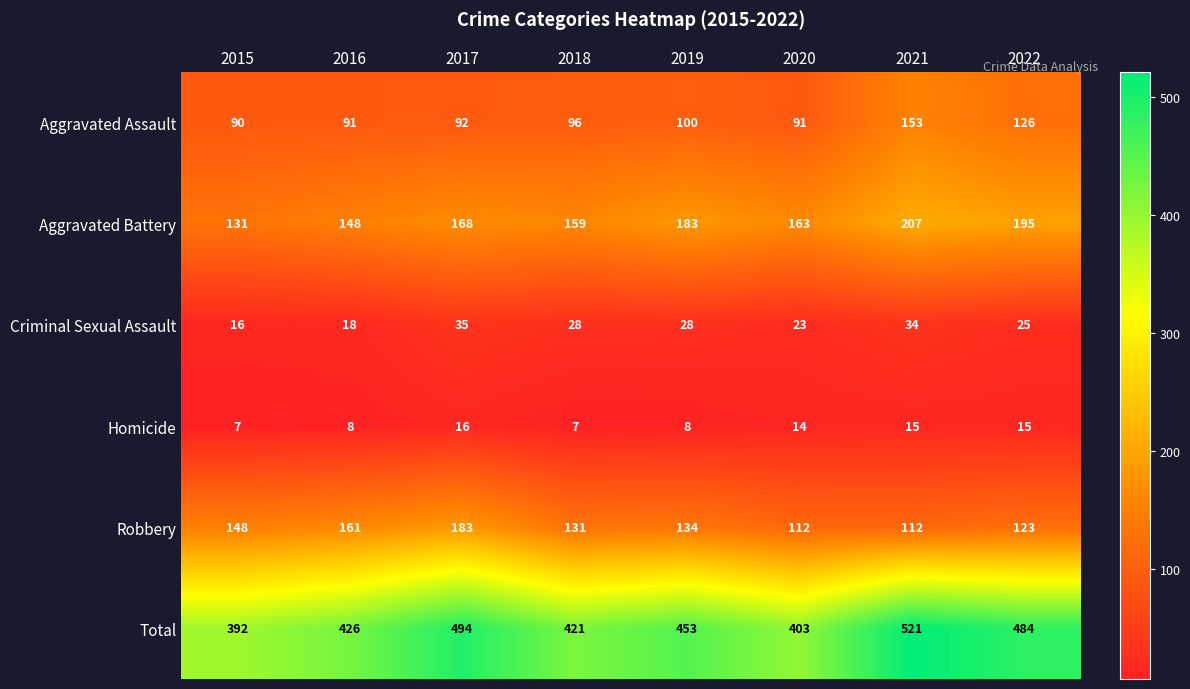

Which series has the largest range (max minus min)?

Total